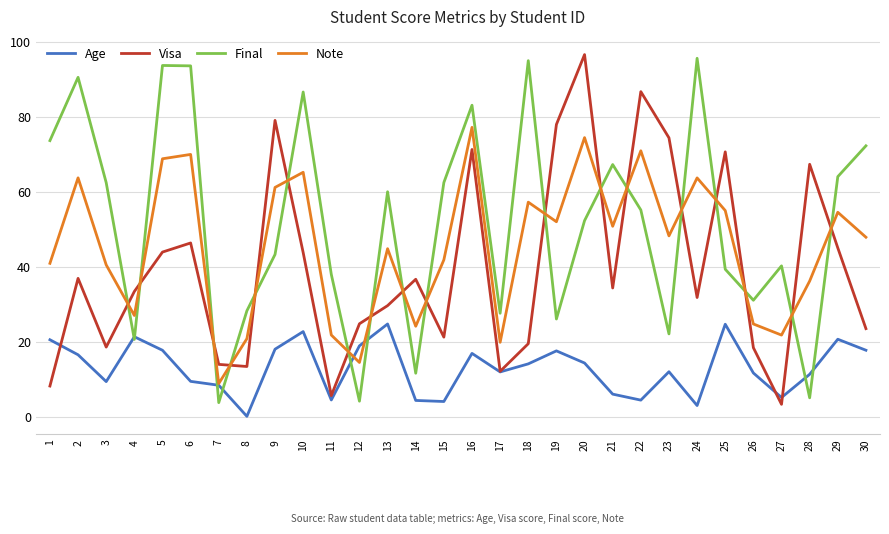

Does the chart have visible grid lines?

Yes